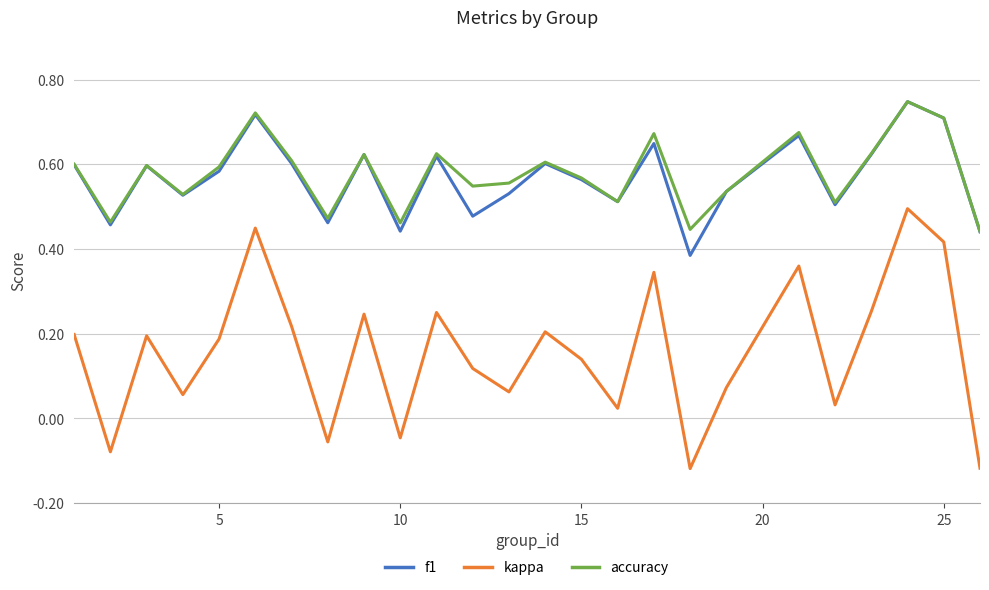

True or false: accuracy and kappa intersect in this chart.

False